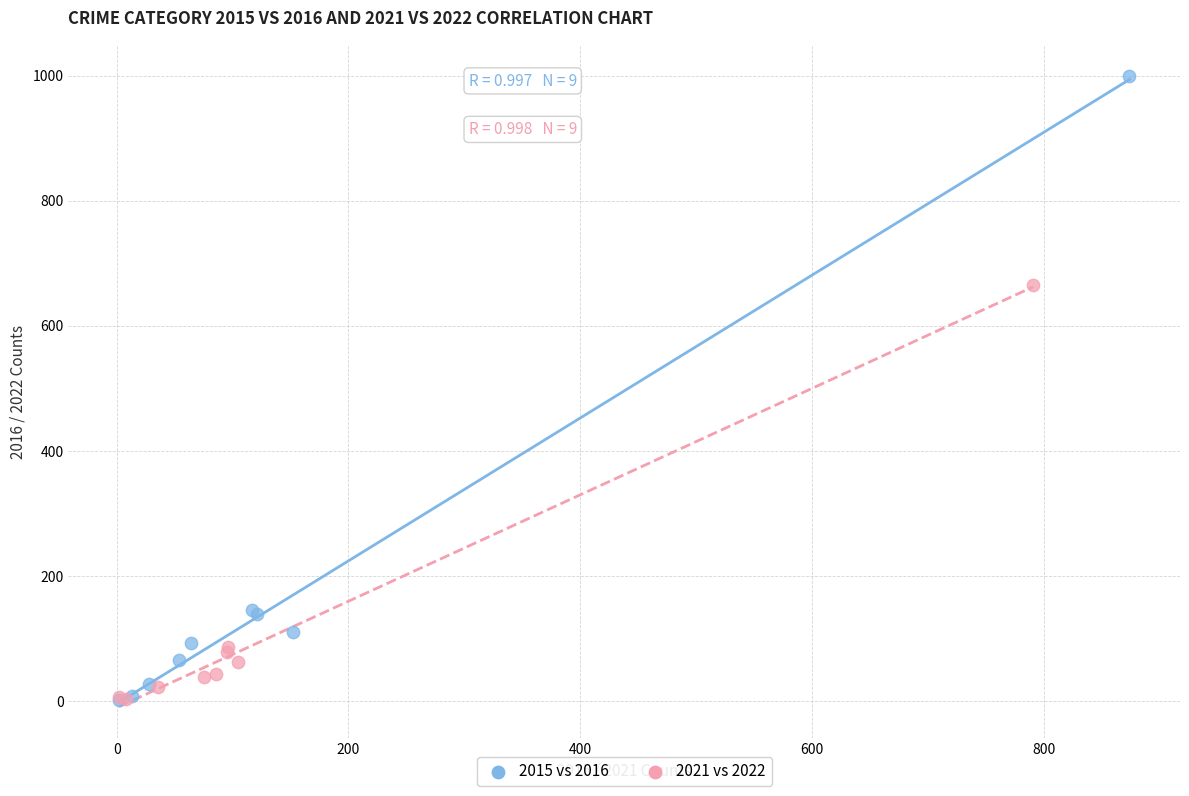

Which series has the widest spread of Y values?

2015 vs 2016